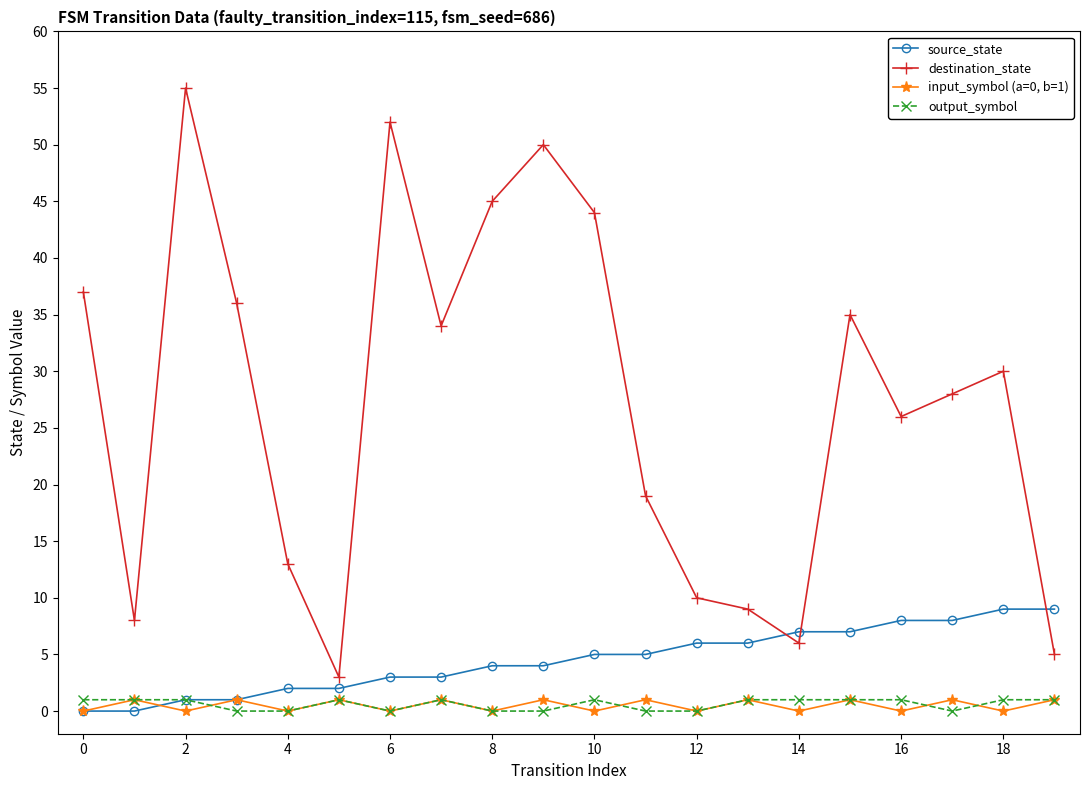

How many distinct data groups are displayed?

4